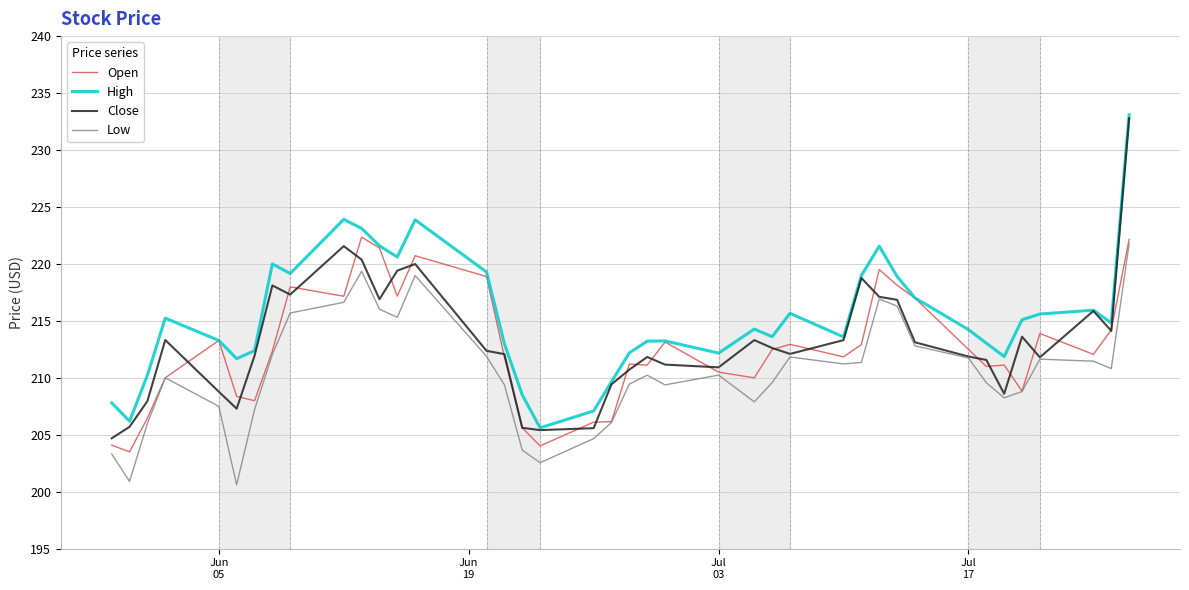

What is the lowest value of the Low series?

200.6